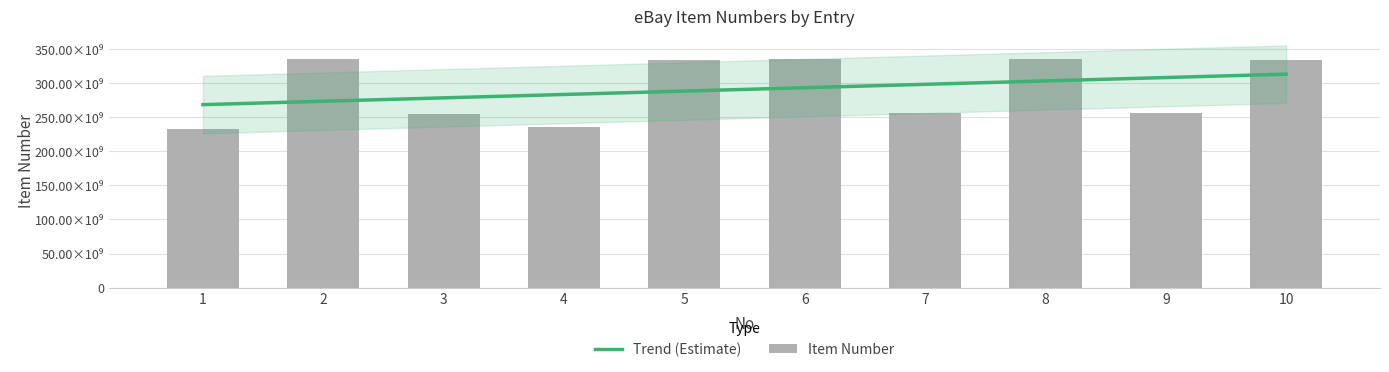

What is the average value?

291046467544